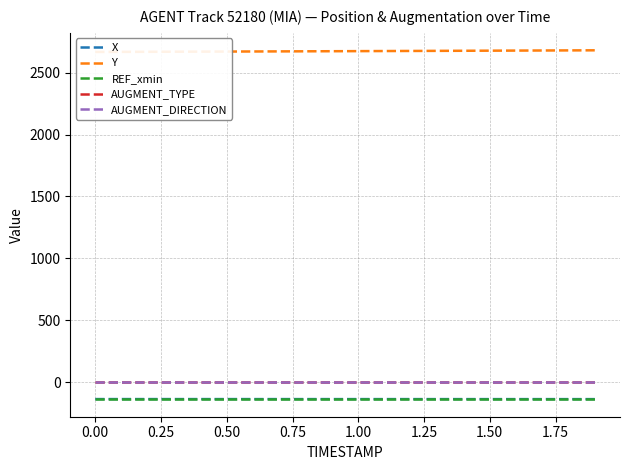

What is the minimum value for REF_xmin?

-137.7